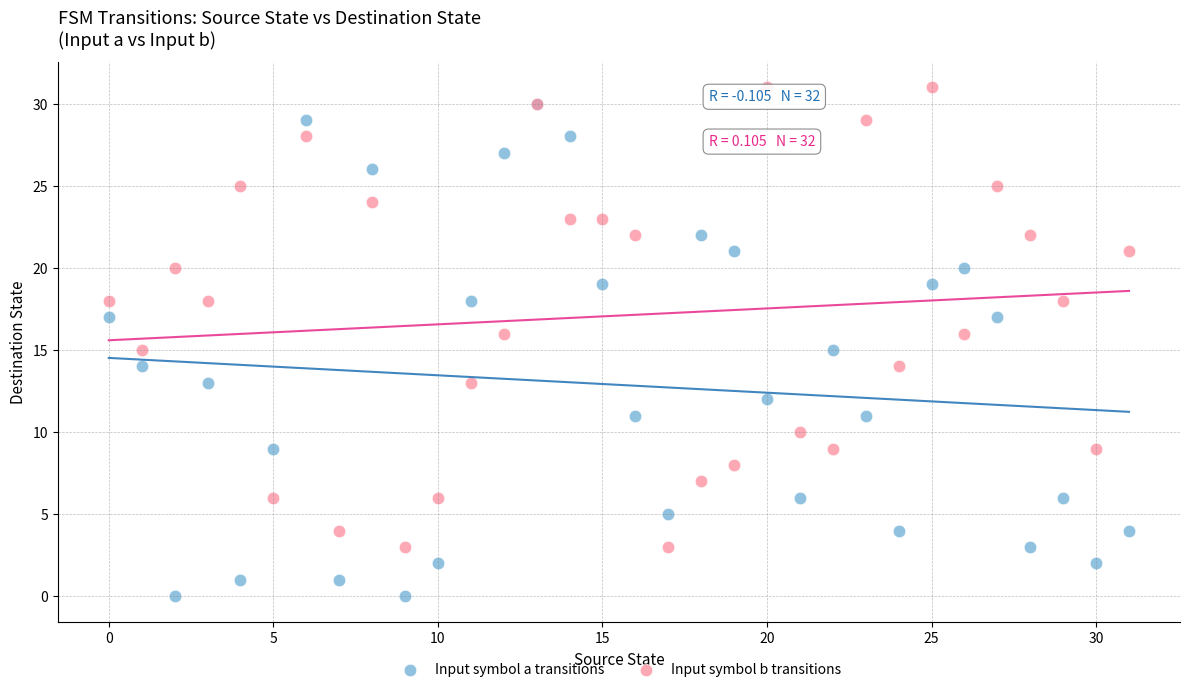

What are all the series names shown in the legend?

Input symbol a transitions, Input symbol b transitions